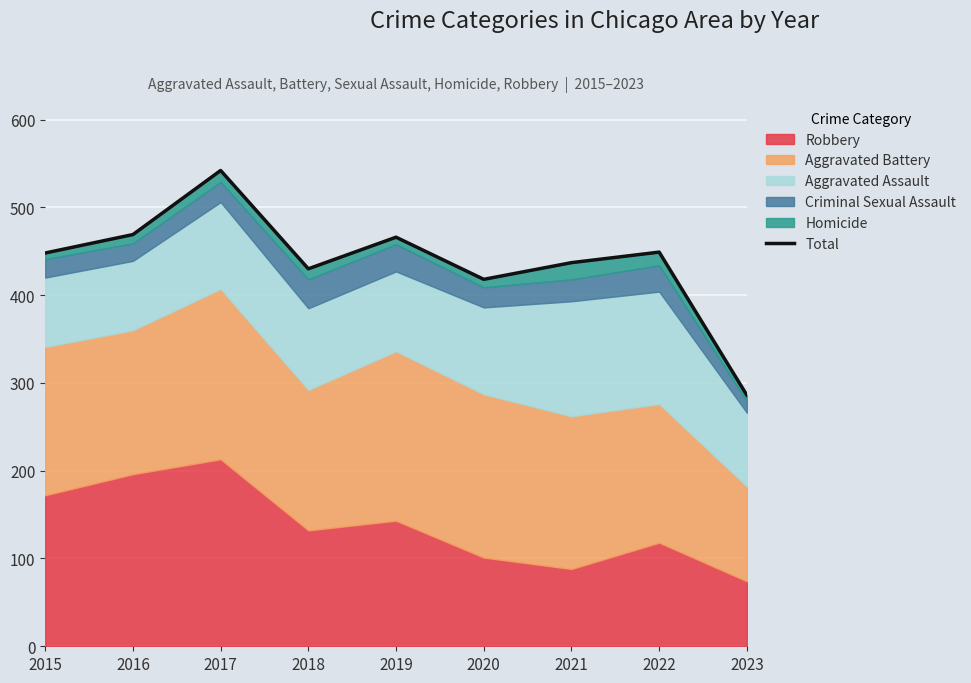

What is the difference between the maximum and minimum values?

256